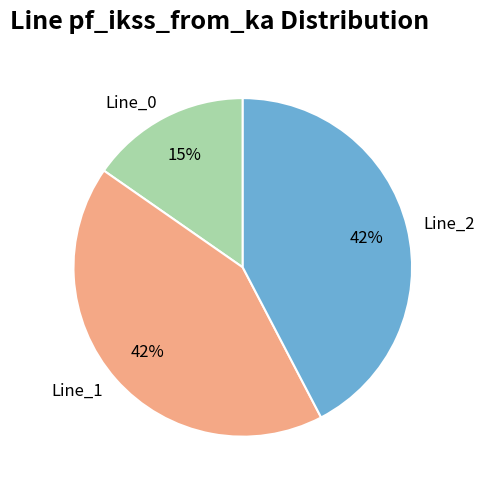

Which slice is the smallest?

Line_0